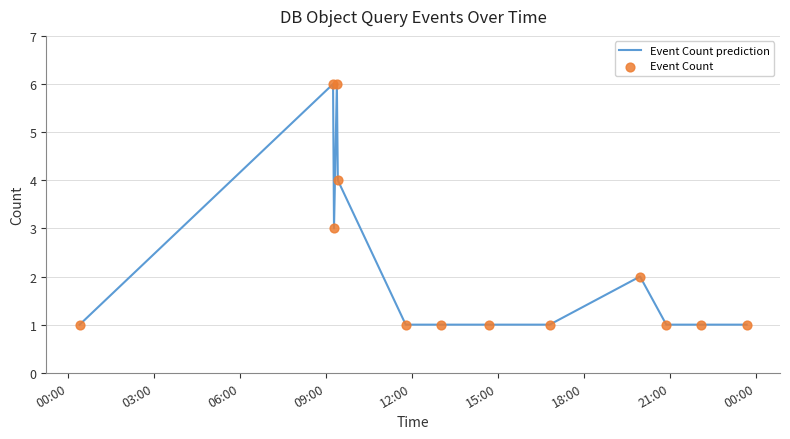

What is the greatest value displayed?

6